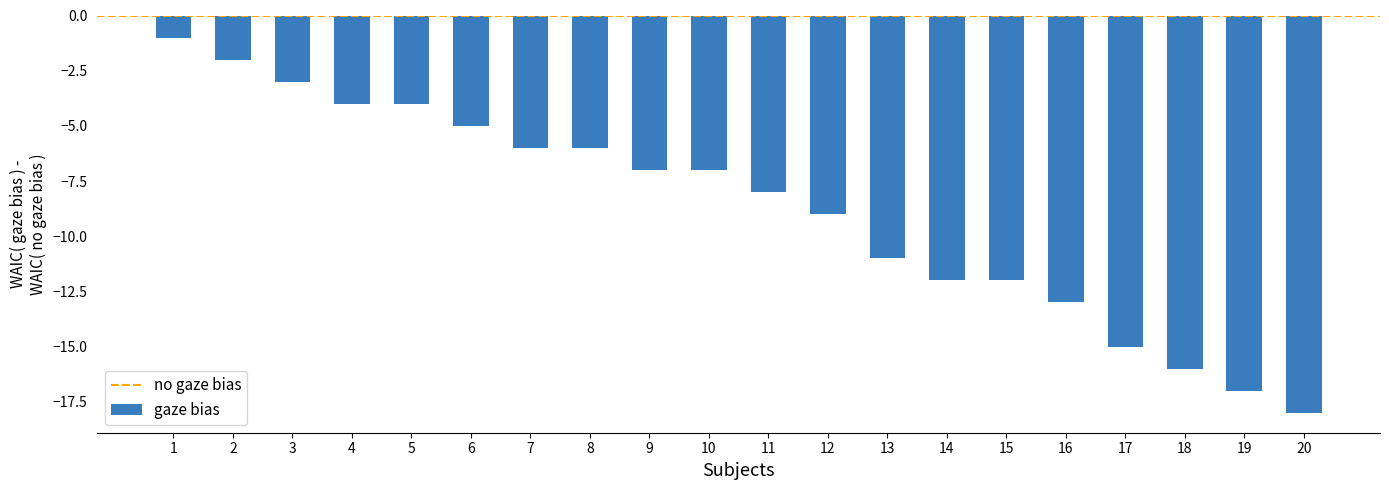

Reading left to right, transcribe all the data shown in this chart.

-1	-2	-3	-4	-4	-5	-6	-6	-7	-7	-8	-9	-11	-12	-12	-13	-15	-16	-17	-18